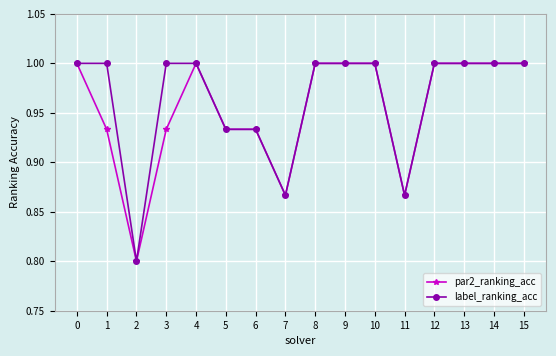

What is the difference between the label_ranking_acc values at 11 and 13?

0.1